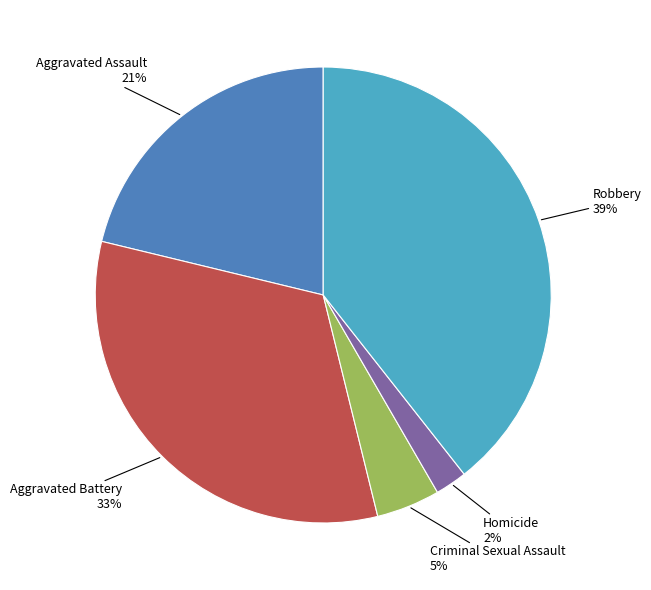

To the nearest percent, what is the difference between the largest and smallest slice percentages?

37%